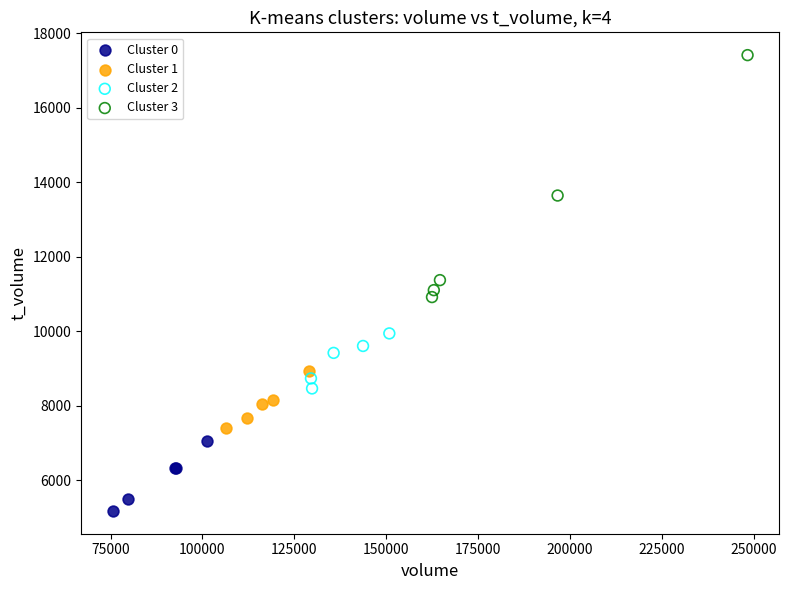

Which series has the widest spread of Y values?

Cluster 3